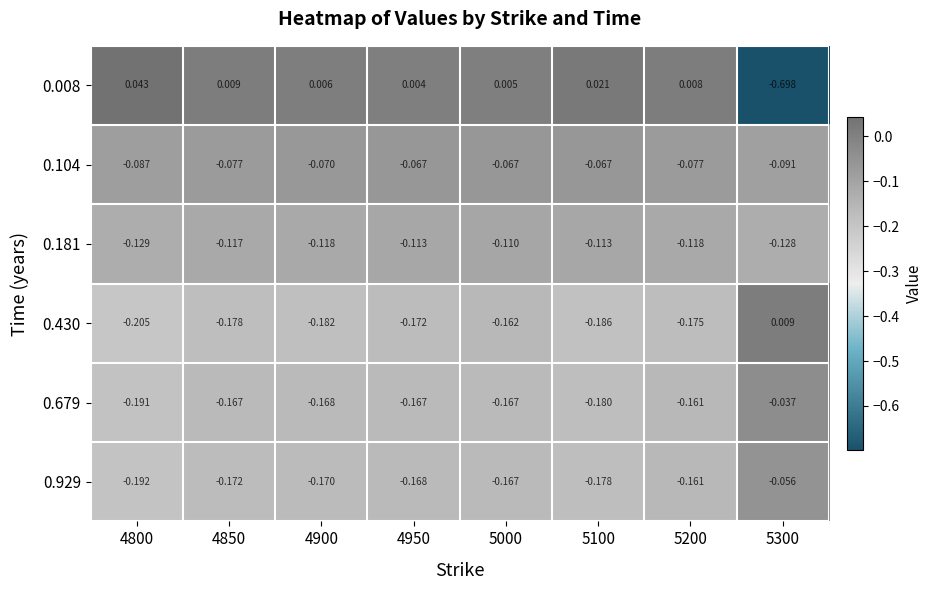

Is the value of 0.181 at 5200 greater than the value of 0.679 at 4800?

Yes